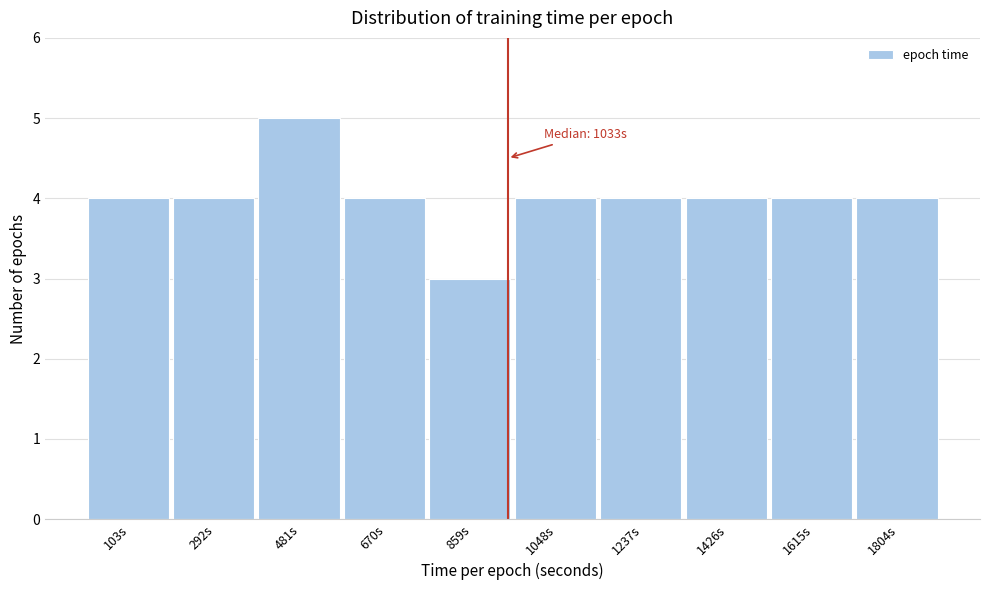

Reading left to right, list all the values displayed in this chart.

4	4	5	4	3	4	4	4	4	4